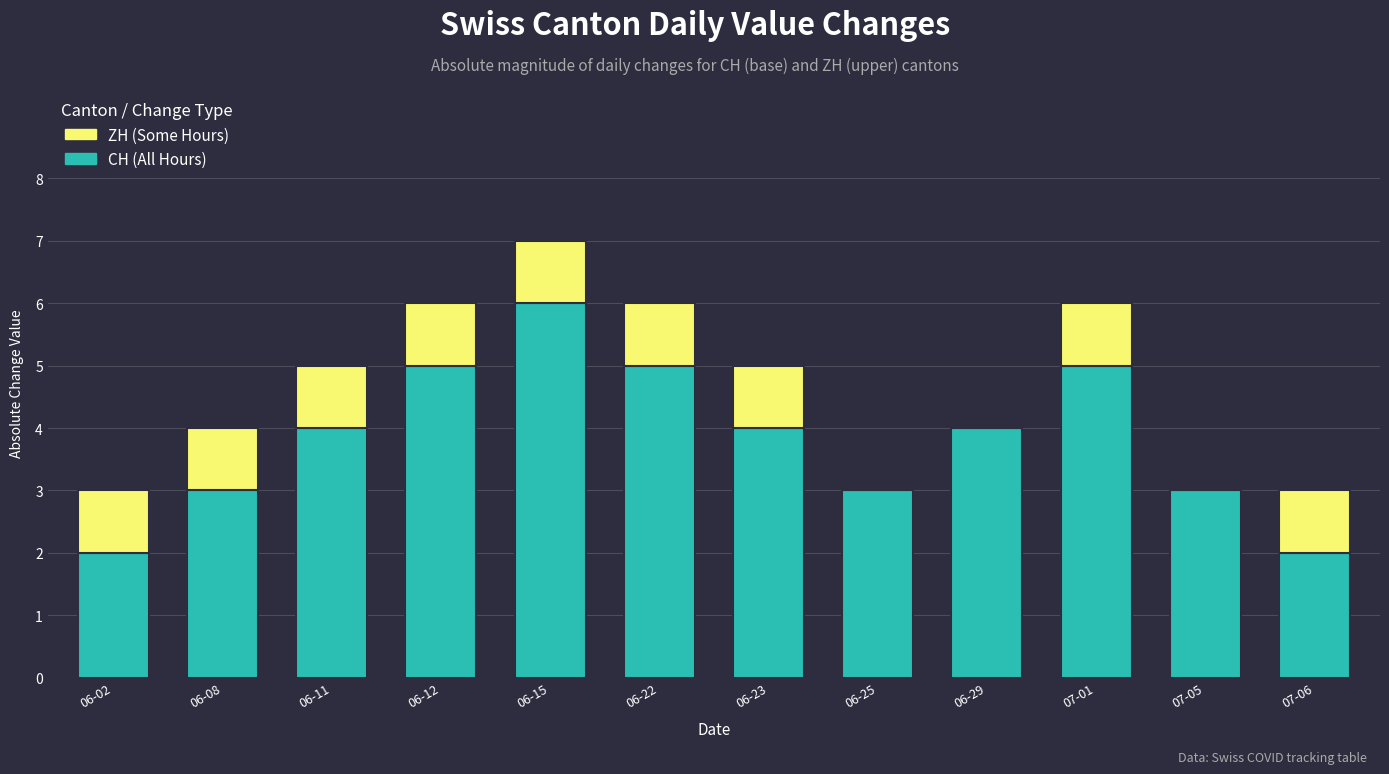

What is the total value across all series at 07-05?

3